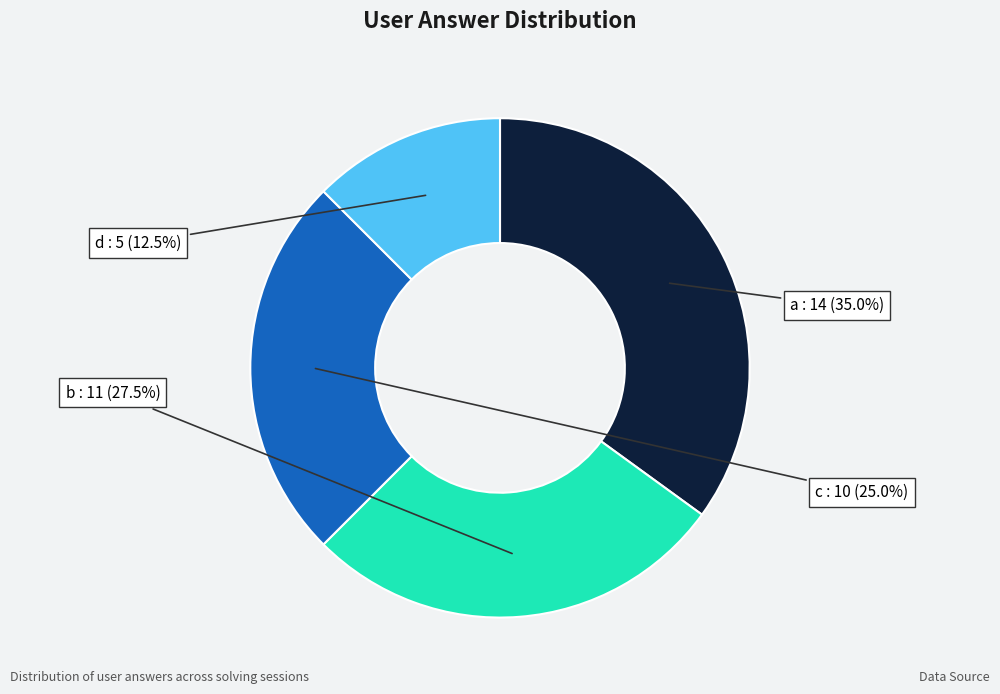

What is the ratio of the value at d to the value at b?

0.5